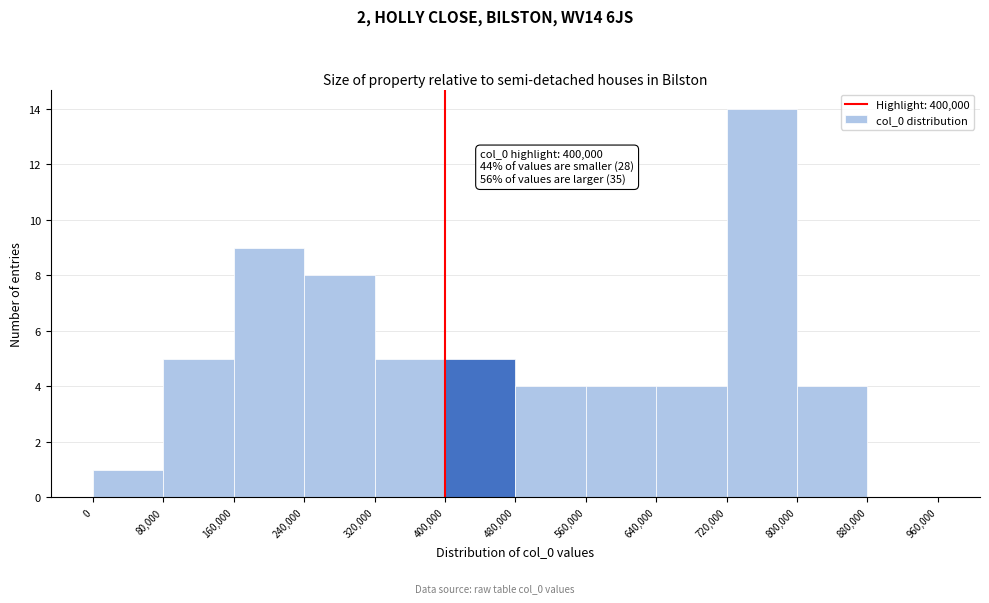

Over which range of the x-axis is the bar tallest?

720,000 to 800,000